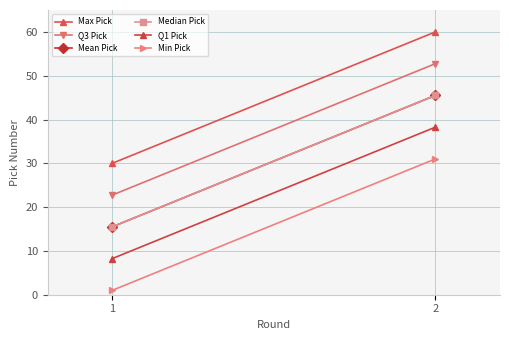

What are all the series names shown in the legend?

Max Pick, Q3 Pick, Mean Pick, Median Pick, Q1 Pick, Min Pick